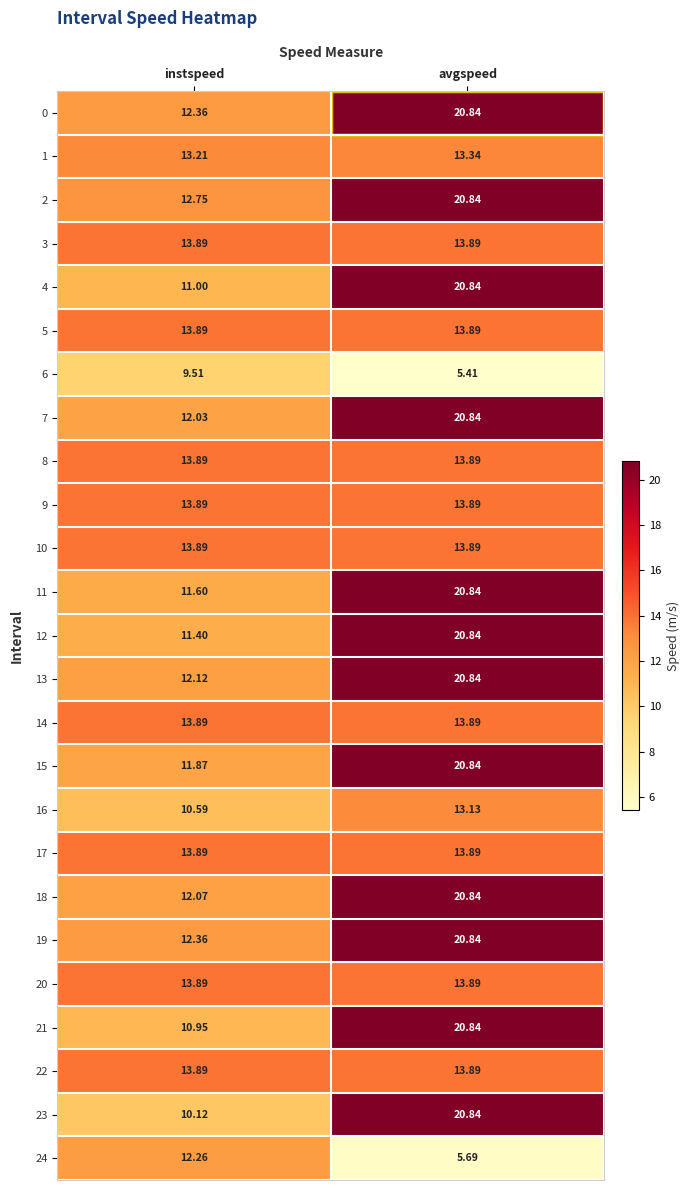

Is the value of 9 at avgspeed greater than the value of 23 at instspeed?

Yes